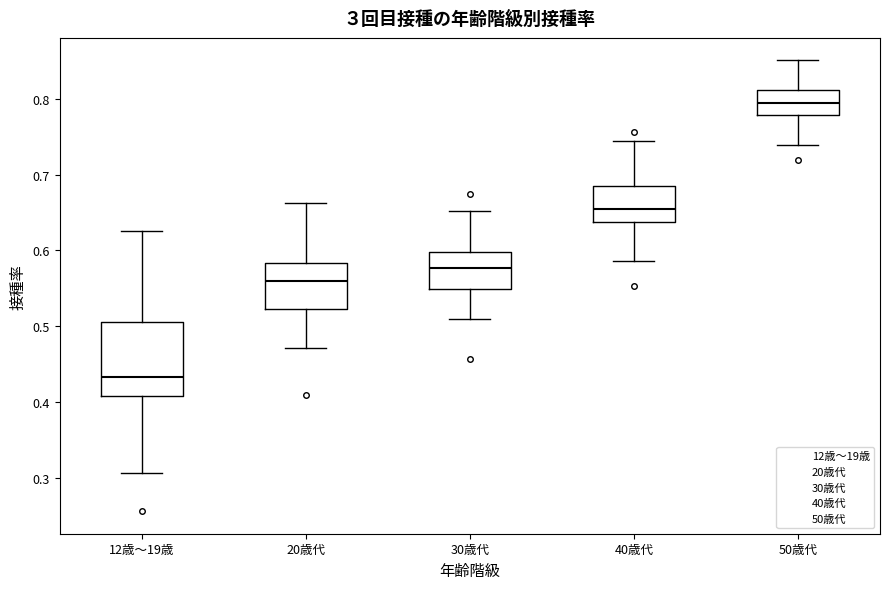

Comparing the boxes themselves (not the whiskers), which one is the tallest?

12歳～19歳